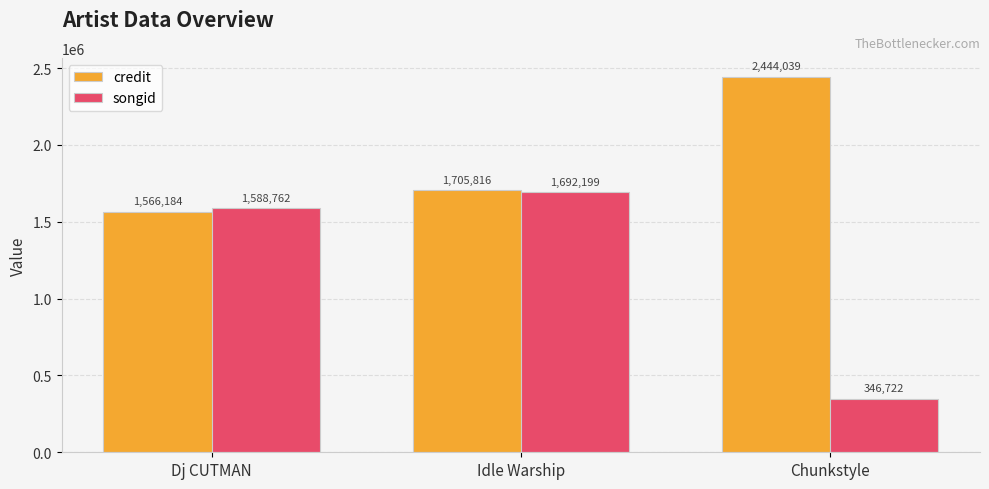

What is the average value of the songid series?

1209228